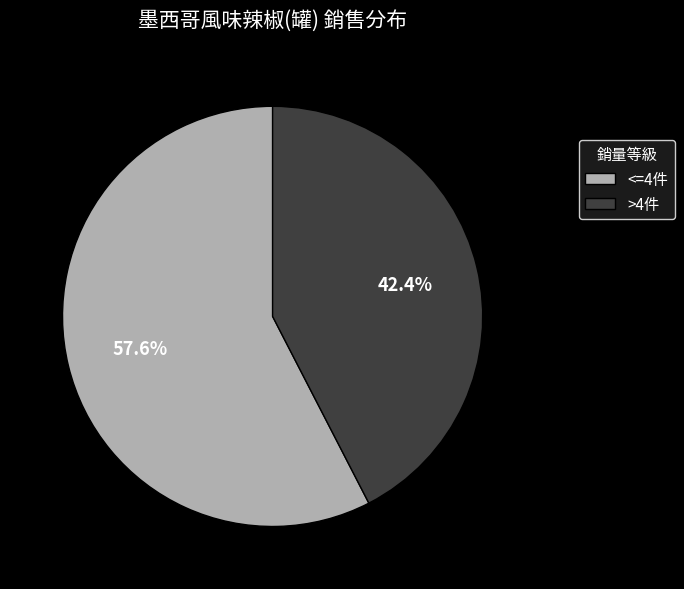

Rank the categories by value from lowest to highest.

>4件, <=4件